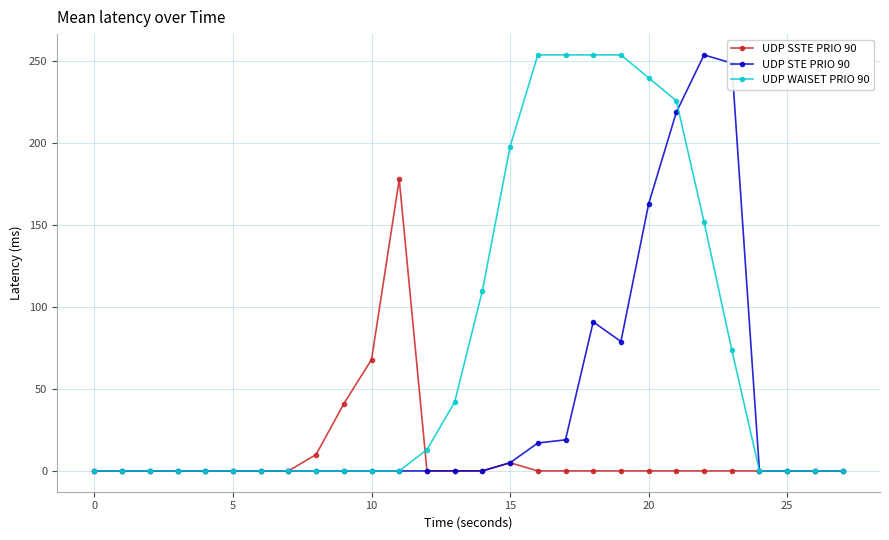

Which series has the largest total across all categories?

UDP WAISET PRIO 90